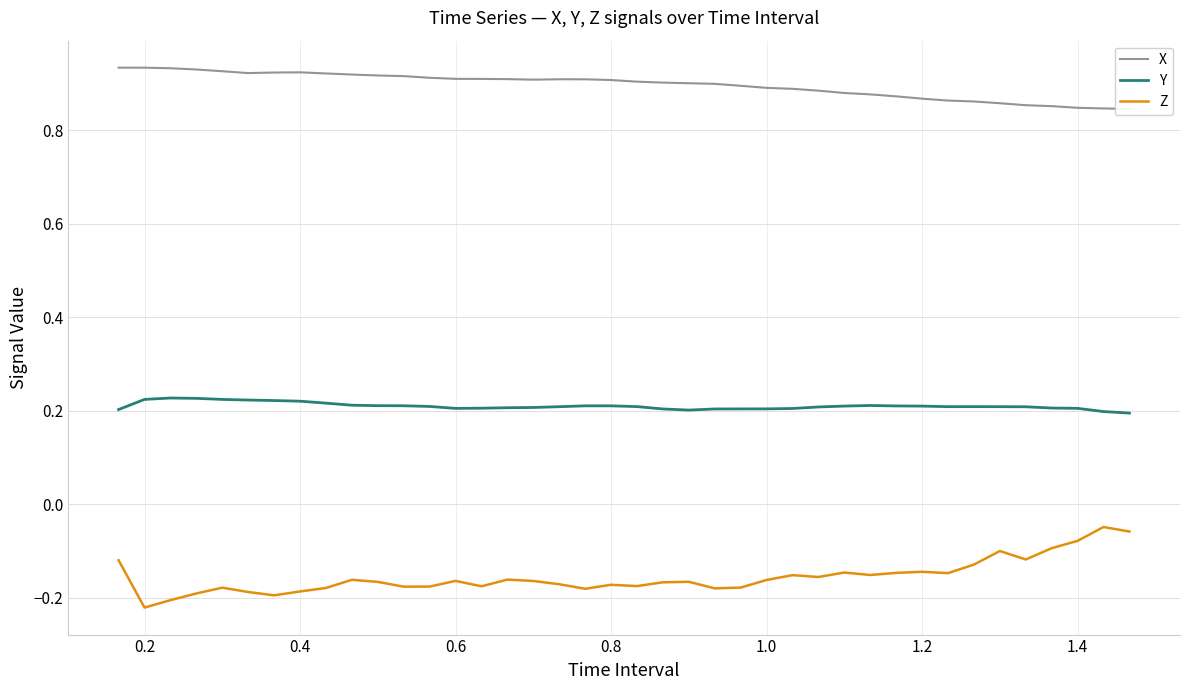

How many interior local valleys does the Y series have?

3